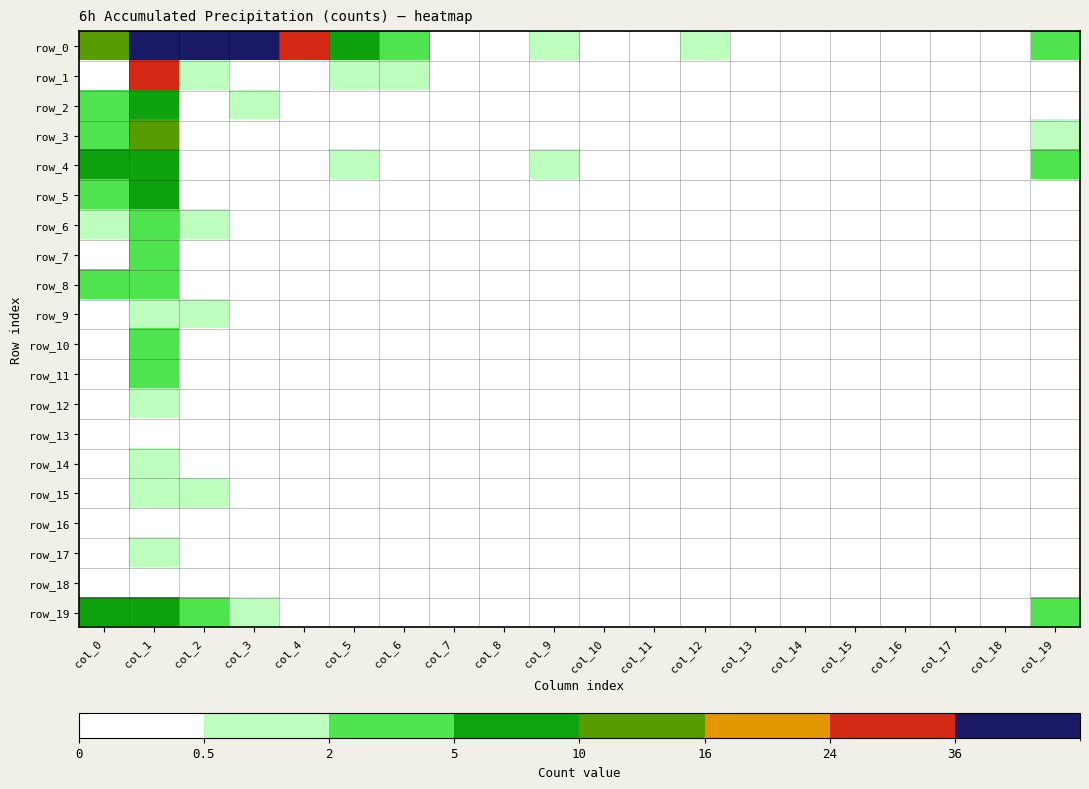

Is it true that row_10 equals 0 at col_9?

True